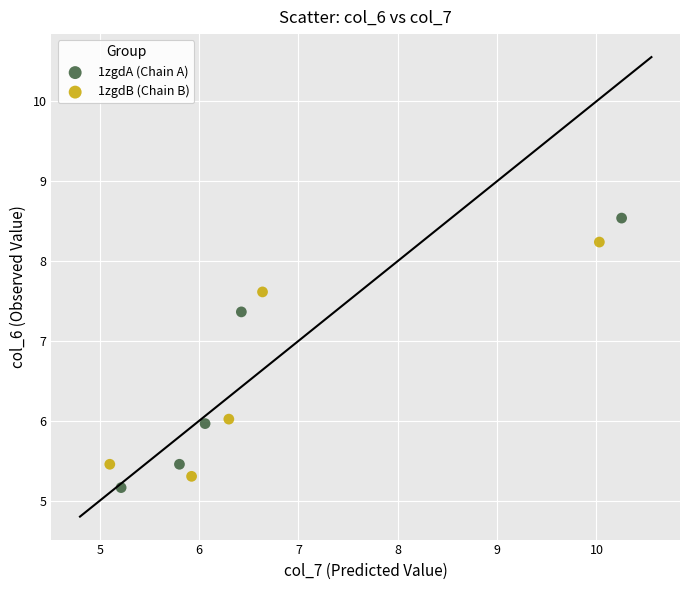

Which series contains the highest Y value?

1zgdA (Chain A)